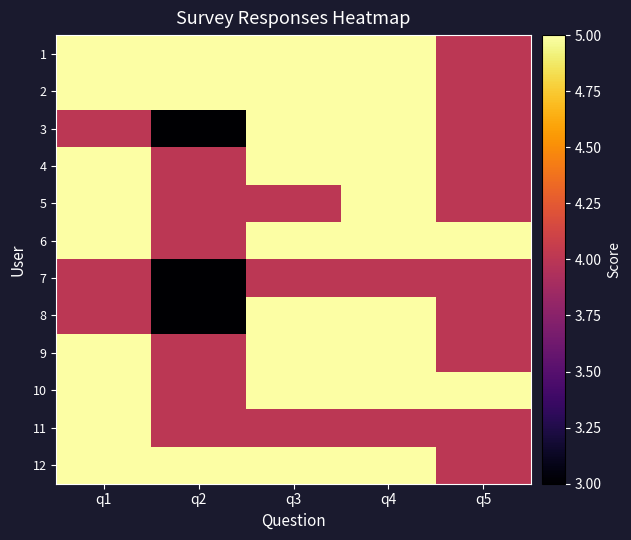

At how many categories does at least one series exceed 4?

5